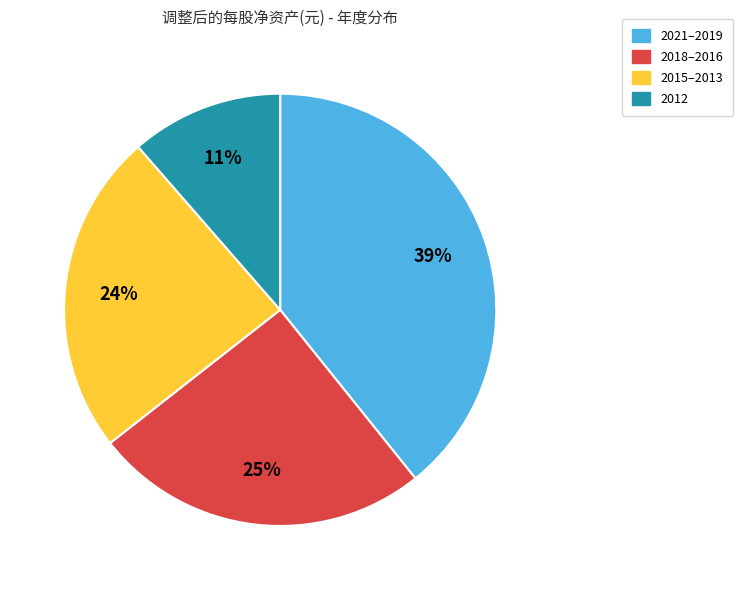

Does 2012 account for over 50% of the chart?

No